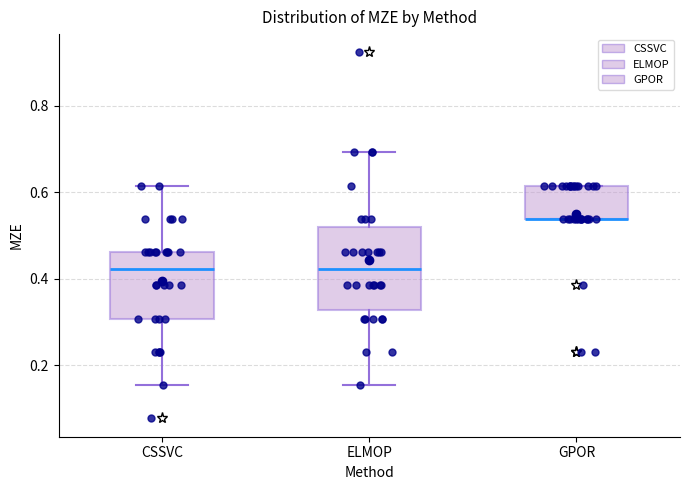

Reading left to right, transcribe this box plot: for each box, give where its median line is, the range the box spans, and where its two whiskers end, as read against the y-axis. The values are not printed on the chart, so give them approximately, as read against the axis.

CSSVC: median 0.42, box 0.30 to 0.46, whiskers 0.16 to 0.62
ELMOP: median 0.42, box 0.32 to 0.52, whiskers 0.16 to 0.70
GPOR: median 0.54 (drawn on the box's lower edge), box 0.54 to 0.62, whiskers 0.54 to 0.62